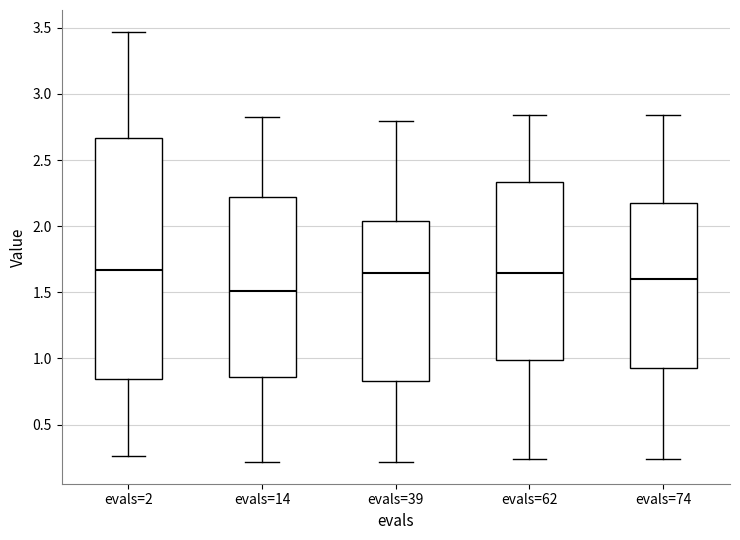

Where is the lower edge of the box for evals=14 on the y-axis? The values are not printed on the chart, so give them approximately, as read against the axis.

0.85